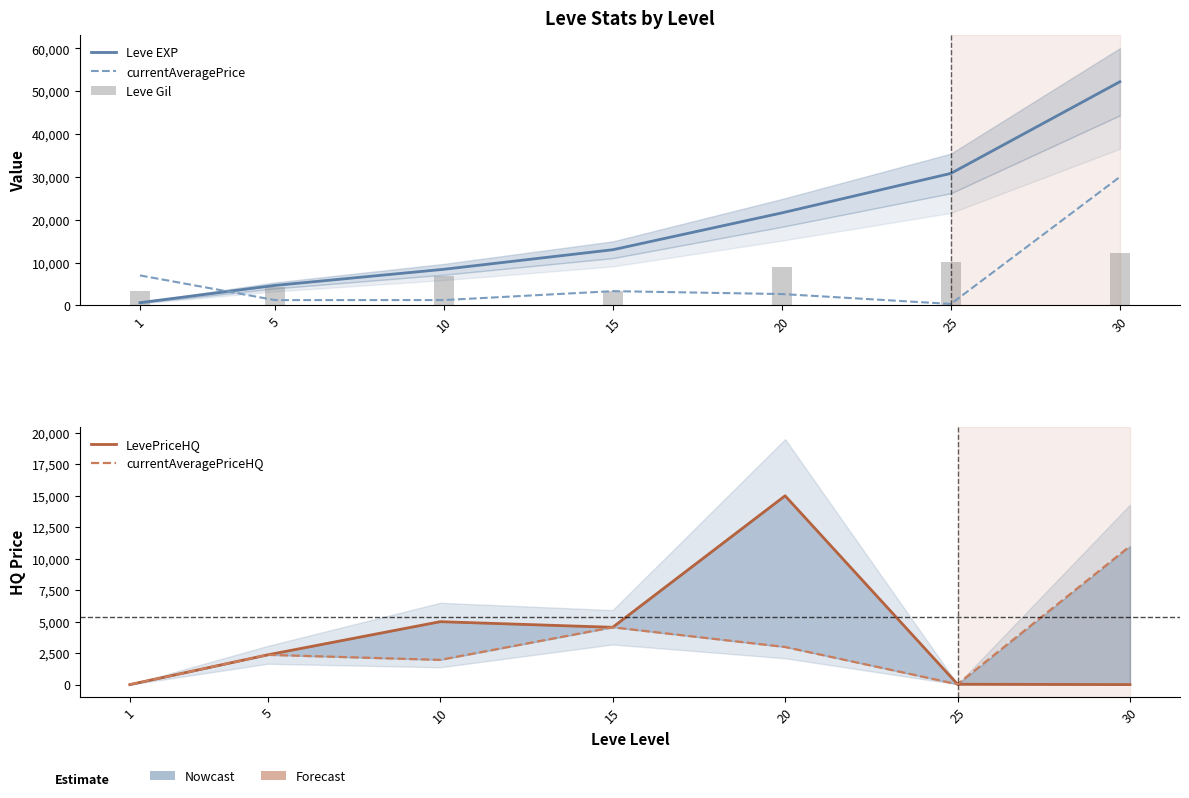

Which label corresponds to the smallest value in the chart?

1